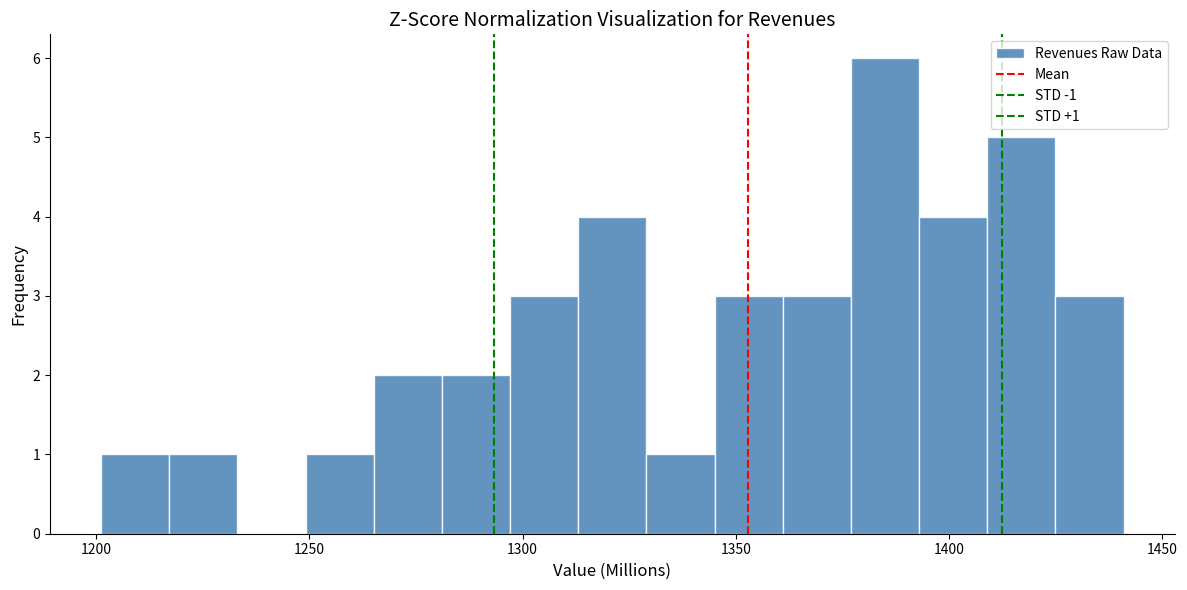

Around what value on the x-axis is the tallest bar? Give the approximate position of its centre, as read against the axis.

1385